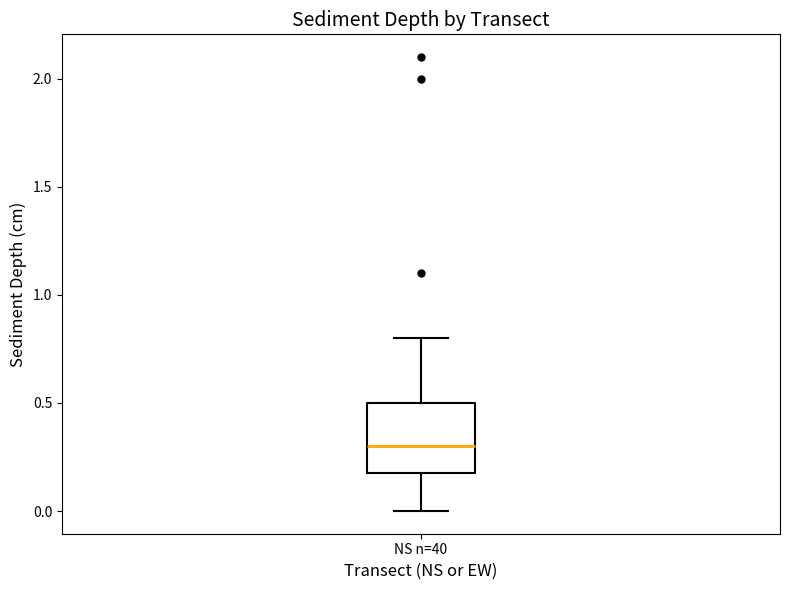

Transcribe this box plot: give where the median line is, the range the box spans, and where the two whiskers end, as read against the y-axis. The values are not printed on the chart, so give them approximately, as read against the axis.

median 0.3, box 0.2 to 0.5, whiskers 0.0 to 0.8